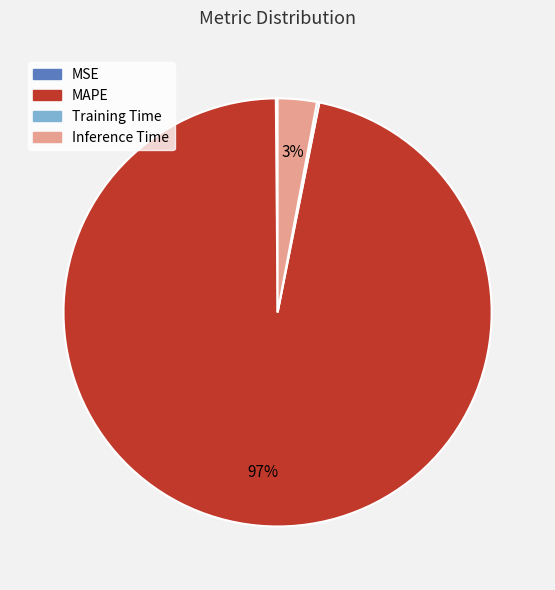

The MAPE slice represents 97% of the pie. True or false?

True